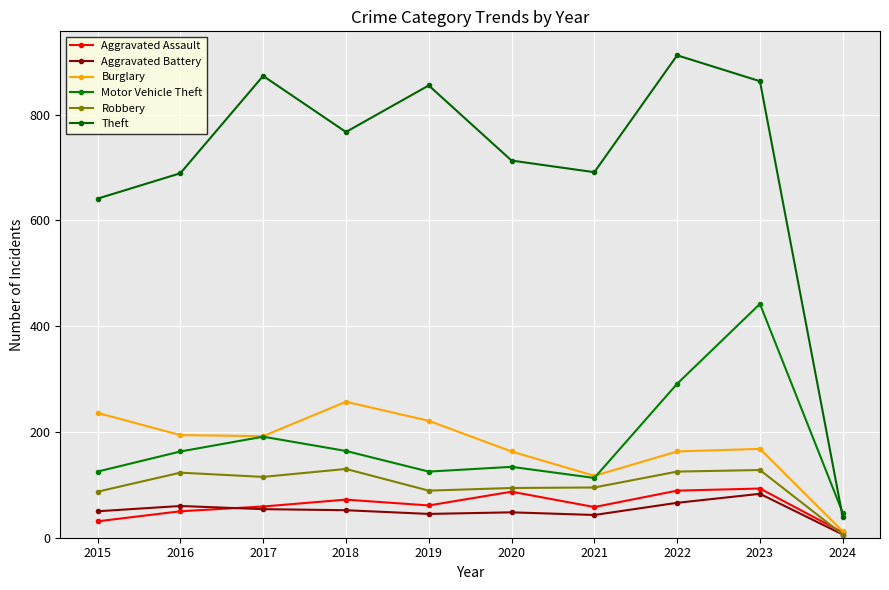

Reading left to right, transcribe all the data shown in this chart.

Aggravated Assault: 2015=31	2016=50	2017=59	2018=72	2019=61	2020=87	2021=58	2022=89	2023=93	2024=10
Aggravated Battery: 2015=50	2016=60	2017=54	2018=52	2019=45	2020=48	2021=43	2022=66	2023=83	2024=6
Burglary: 2015=236	2016=194	2017=192	2018=257	2019=221	2020=163	2021=117	2022=163	2023=168	2024=12
Motor Vehicle Theft: 2015=125	2016=163	2017=191	2018=164	2019=125	2020=134	2021=113	2022=291	2023=442	2024=47
Robbery: 2015=87	2016=123	2017=115	2018=130	2019=89	2020=94	2021=95	2022=125	2023=128	2024=6
Theft: 2015=641	2016=689	2017=873	2018=767	2019=855	2020=713	2021=691	2022=912	2023=863	2024=39